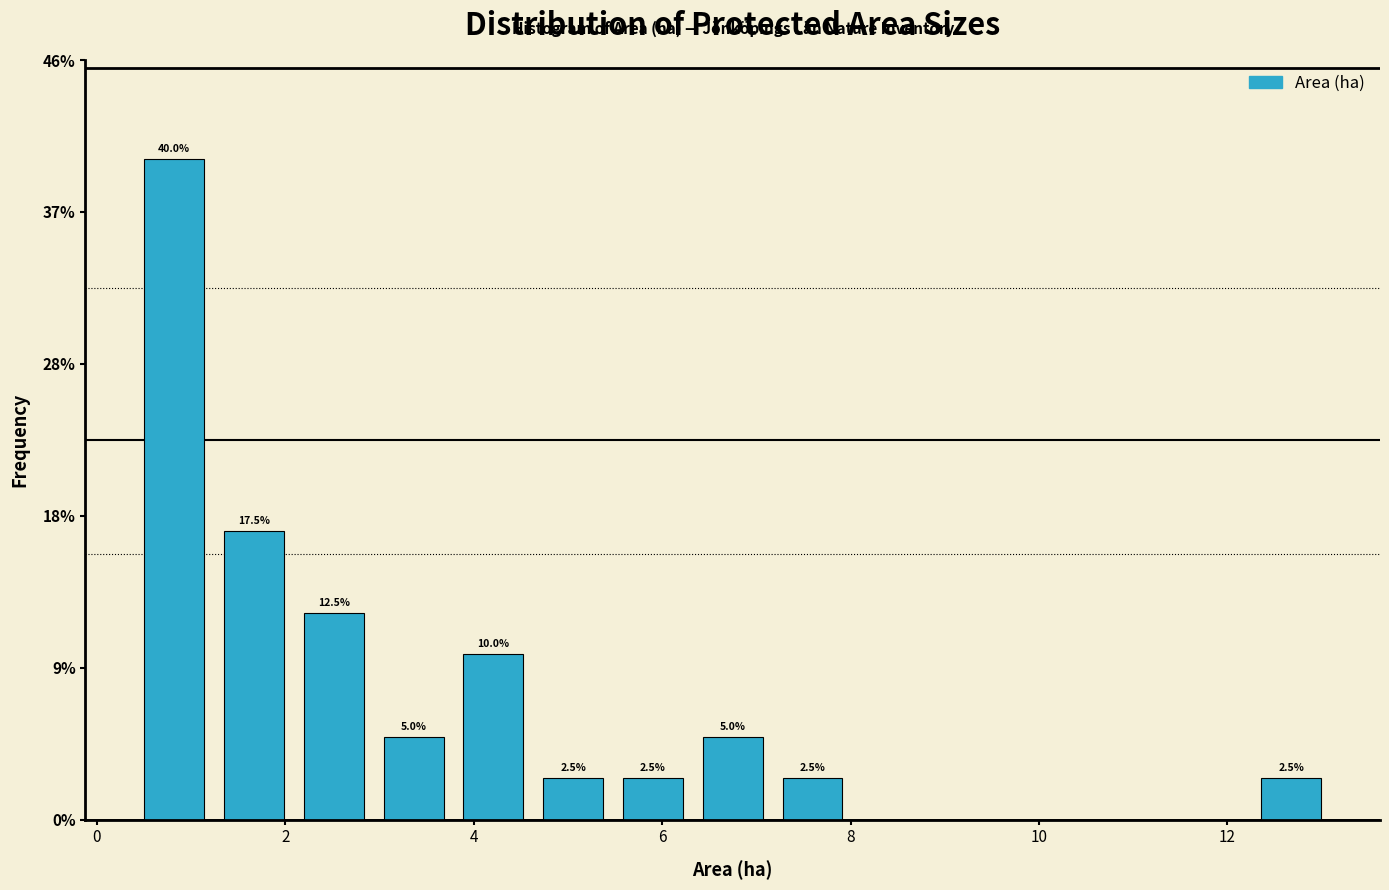

Over which range of the x-axis is the bar tallest?

0.4 to 1.2